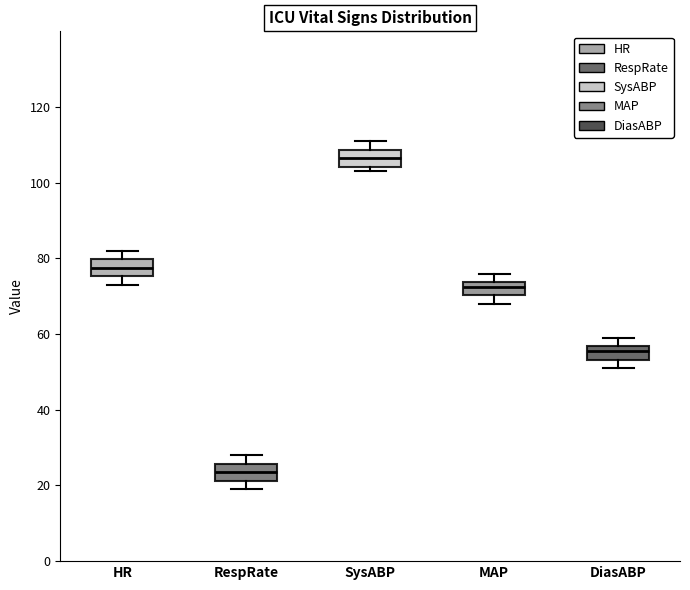

Where is the upper edge of the box for RespRate on the y-axis? The values are not printed on the chart, so give them approximately, as read against the axis.

26